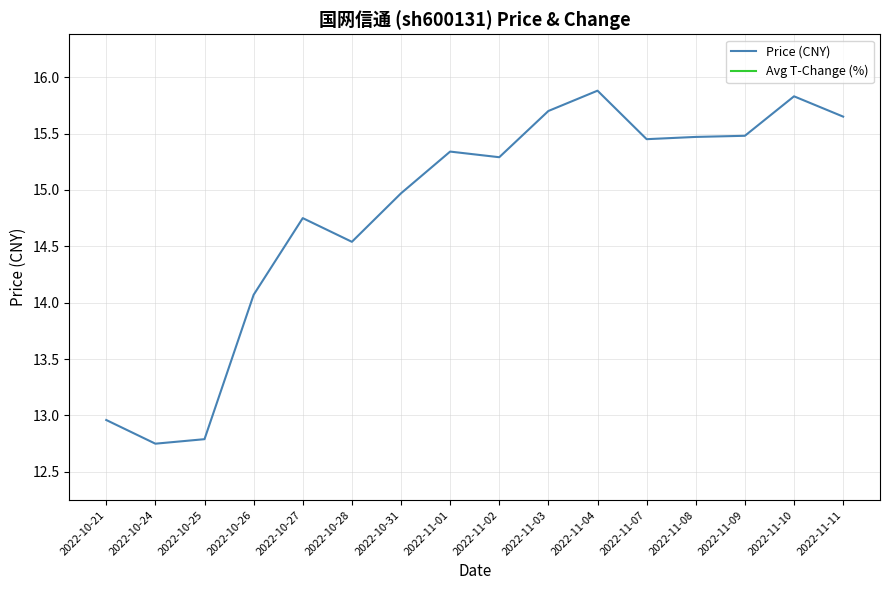

Rank the categories by value from lowest to highest.

2022-10-24, 2022-10-25, 2022-10-21, 2022-10-26, 2022-10-28, 2022-10-27, 2022-10-31, 2022-11-02, 2022-11-01, 2022-11-07, 2022-11-08, 2022-11-09, 2022-11-11, 2022-11-03, 2022-11-10, 2022-11-04